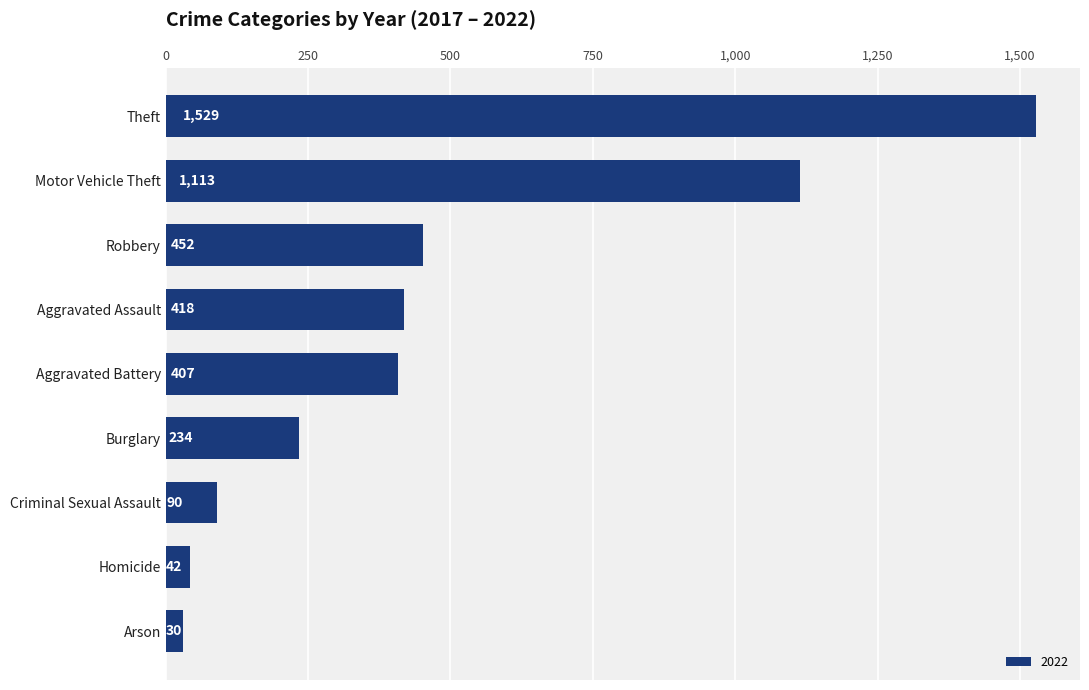

What is the value of the 4th bar from the top?

418